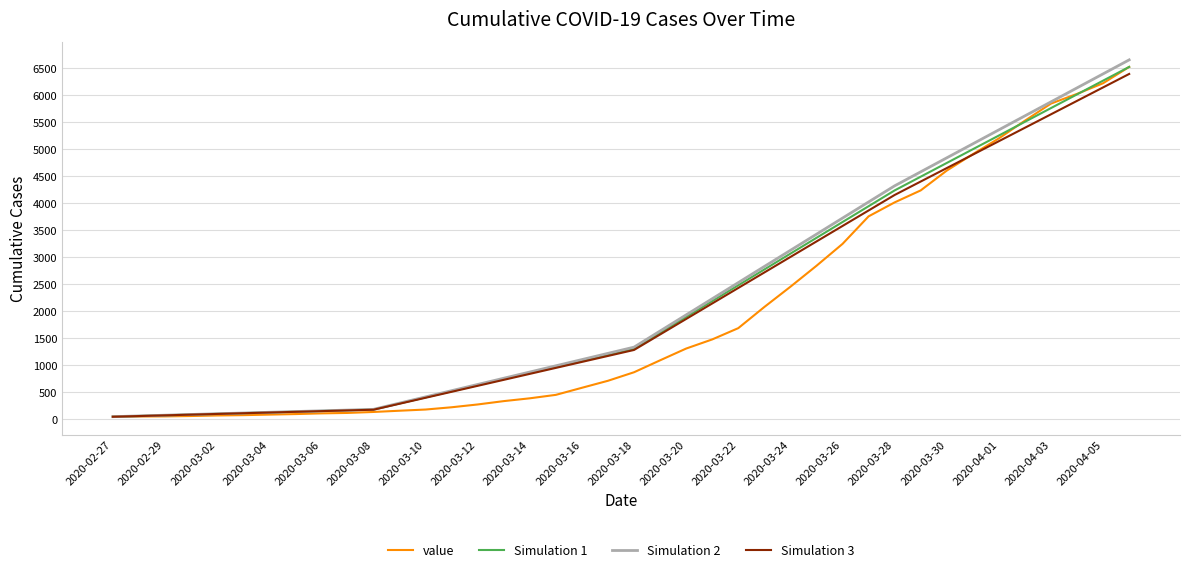

Which series has the largest range (max minus min)?

Simulation 2